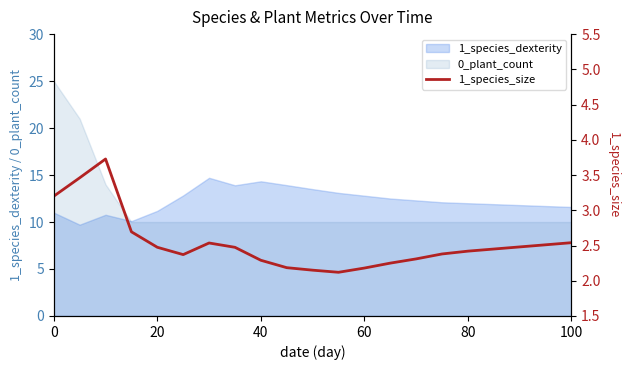

Is it true that 1_species_dexterity equals 18.7 at 80?

False